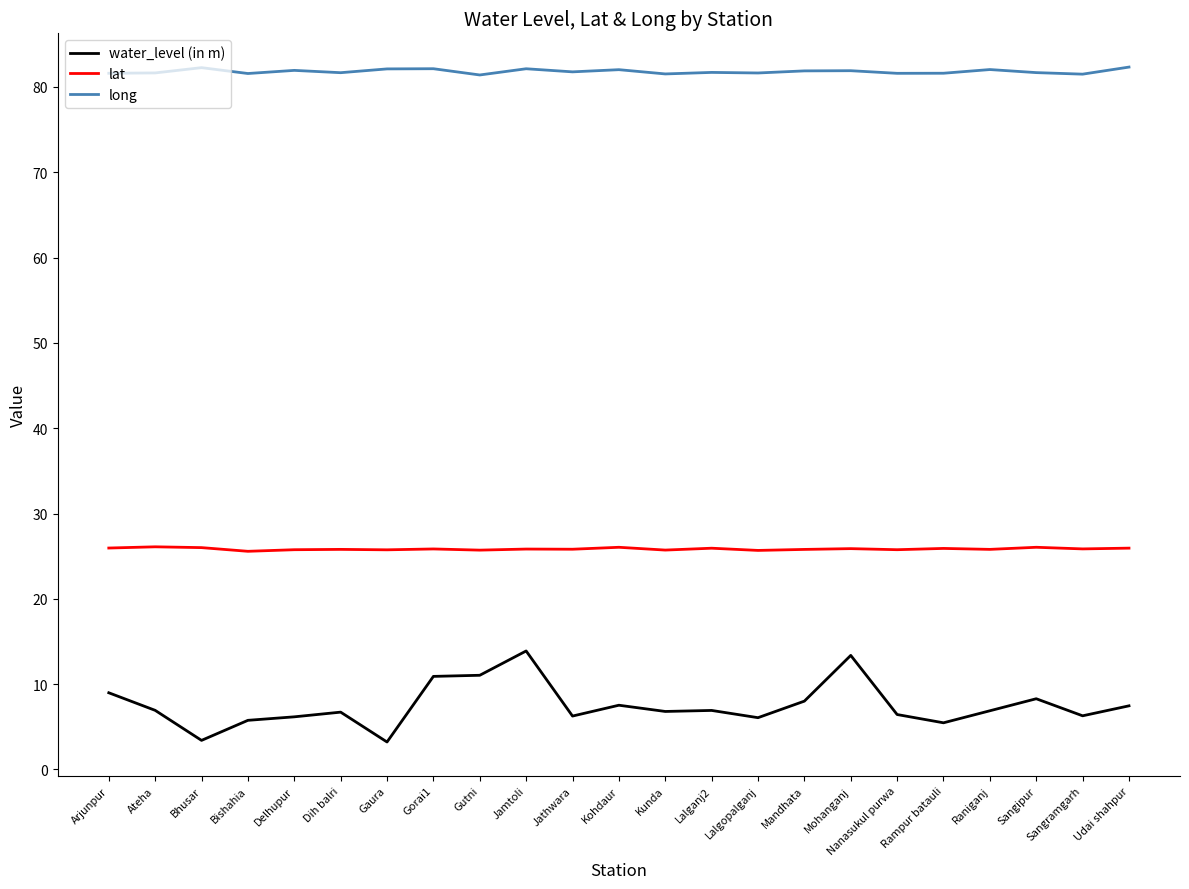

True or false: long has more than 2 interior local peaks.

True